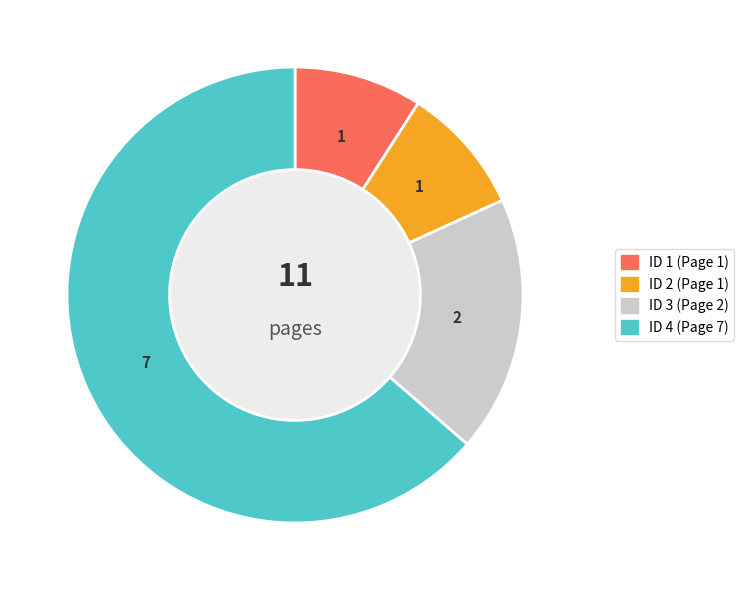

To the nearest percent, what percentage of the pie is 1?

9%